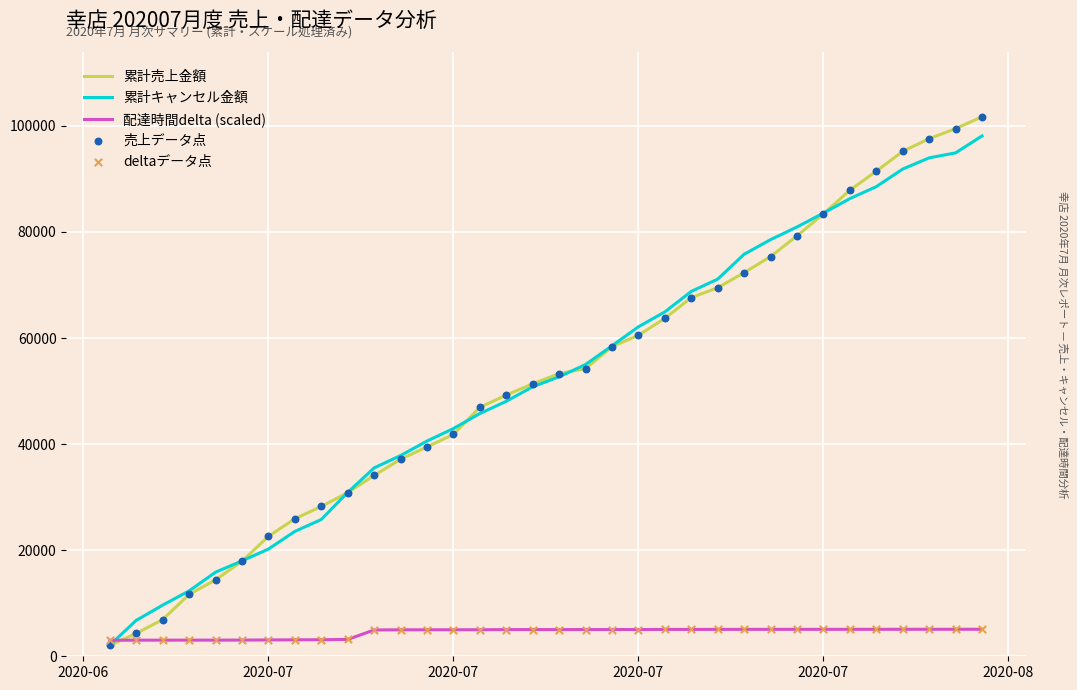

Which series has the widest spread of values?

累計売上金額